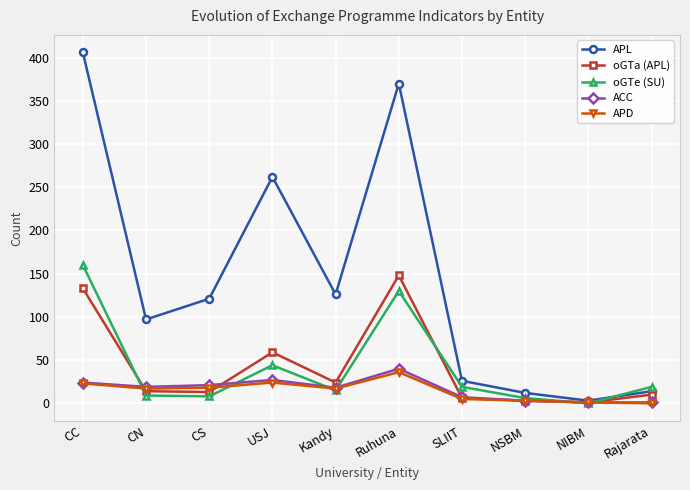

What is the approximate value of APD at CC?

23